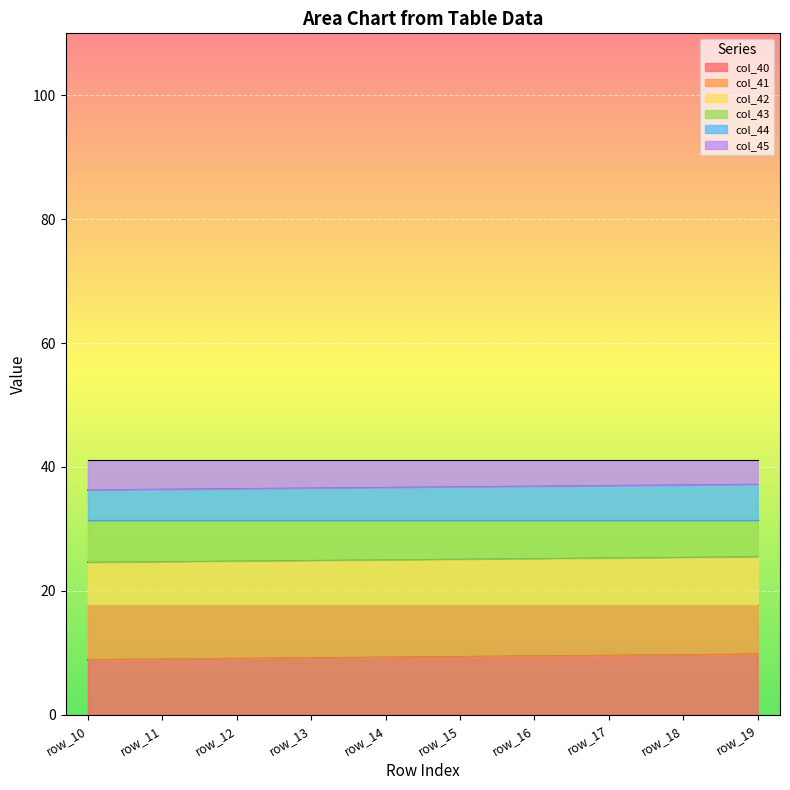

What is the minimum value for col_40?

8.9